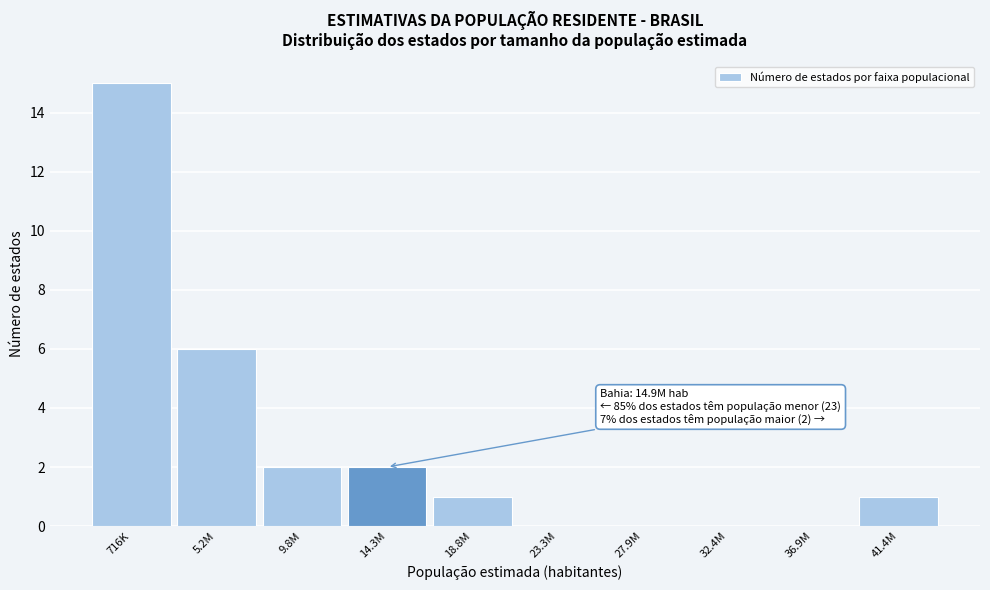

Reading right to left, what are all the values shown in this chart?

41.4M=1	36.9M=0	32.4M=0	27.9M=0	23.3M=0	18.8M=1	14.3M=2	9.8M=2	5.2M=6	716K=15